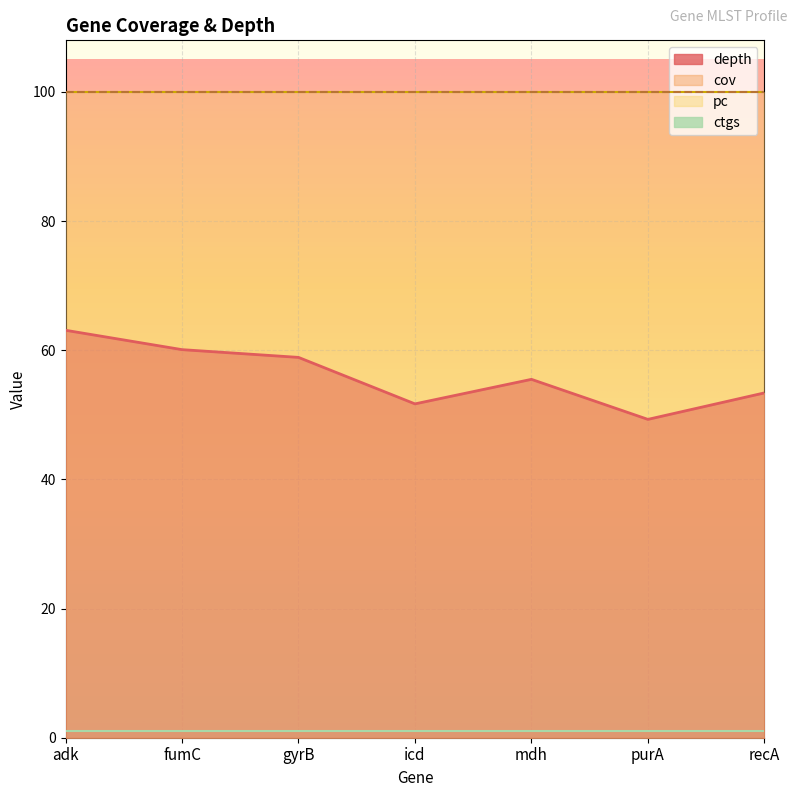

Which series has the widest spread of values?

depth